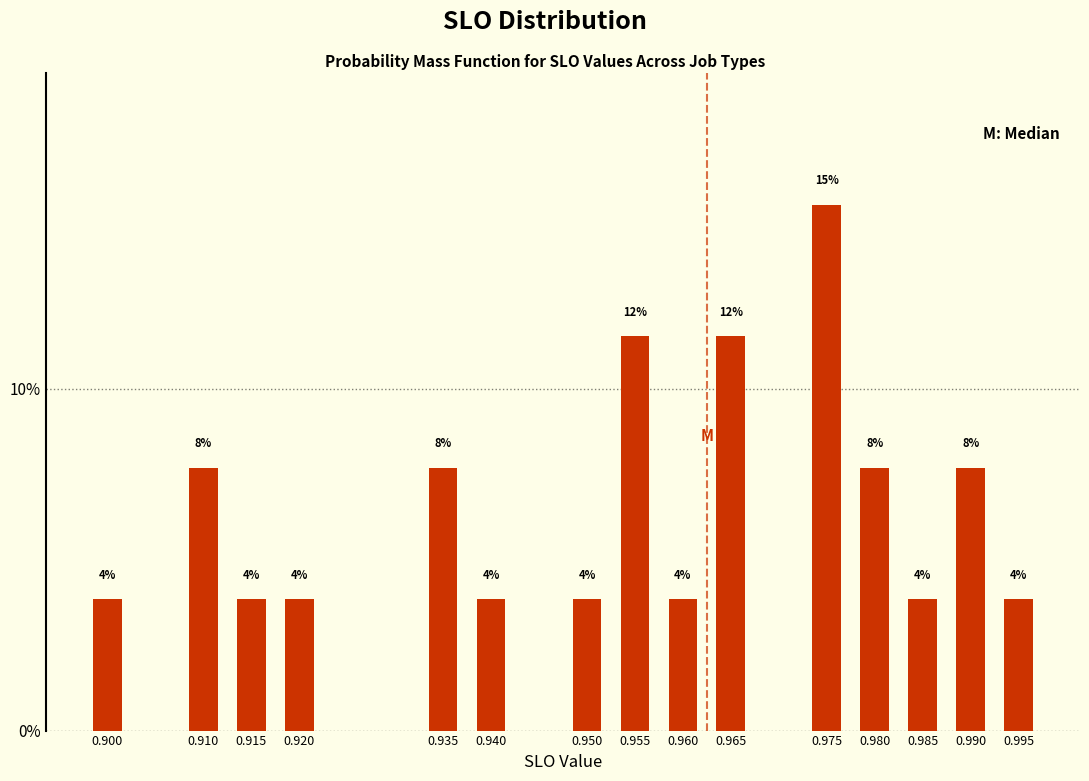

Does the chart contain any negative values?

No